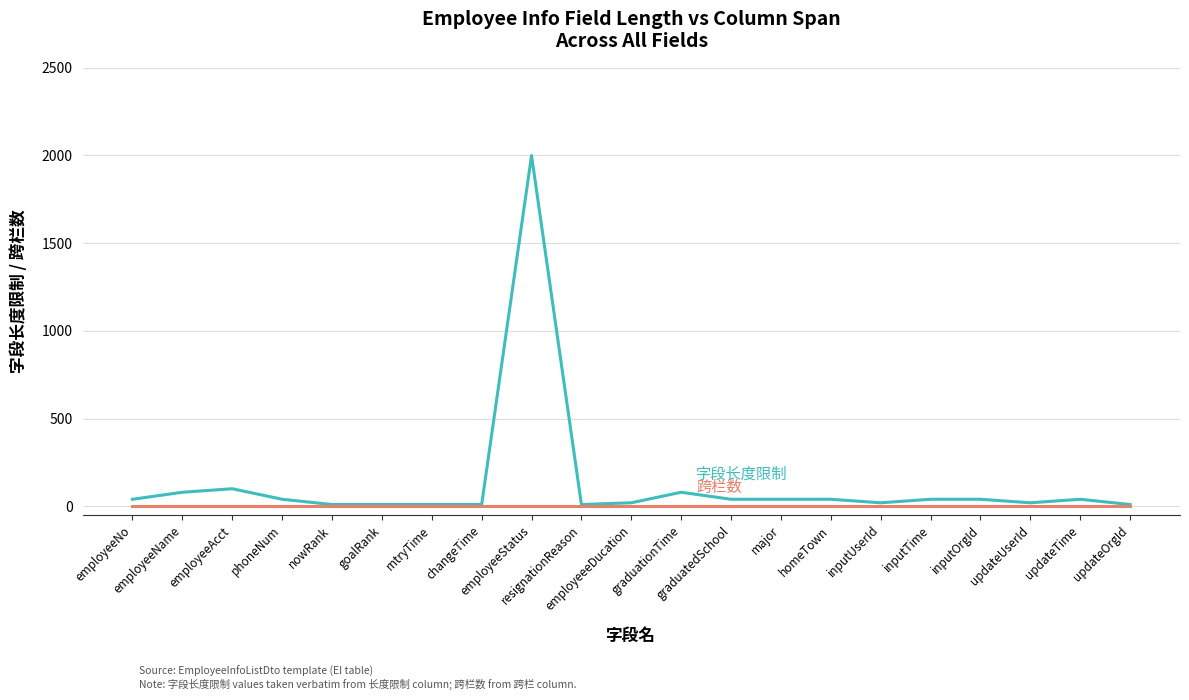

What is the maximum value shown in the chart?

2000